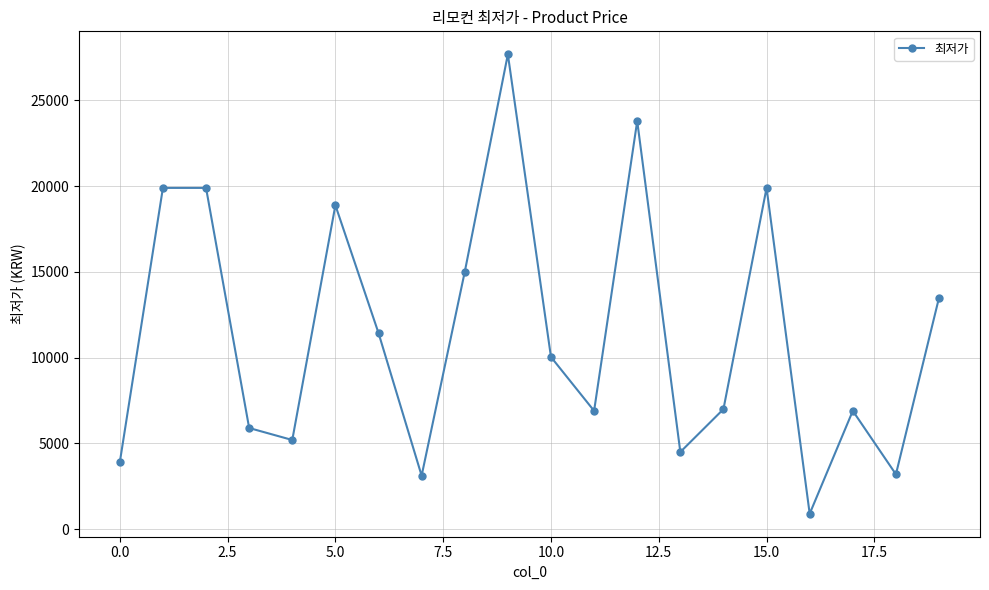

How many lines are shown in the chart?

1